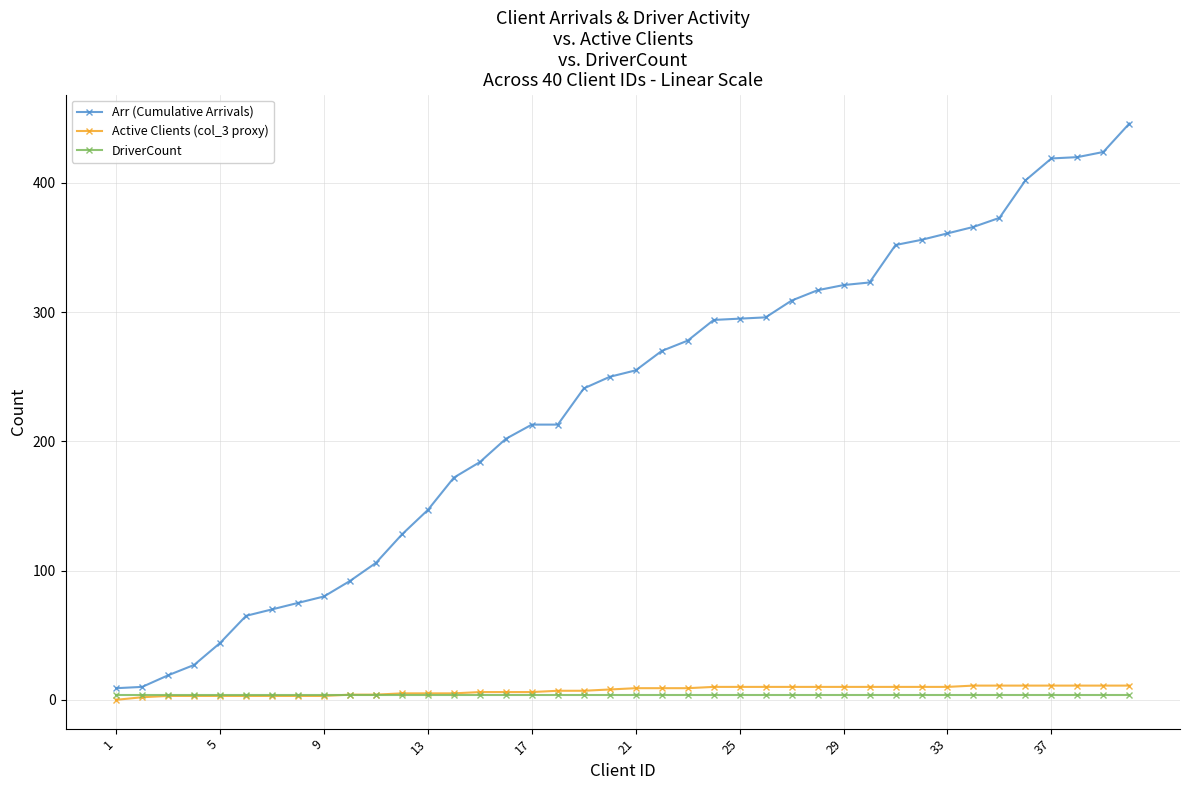

Is this an area chart (filled region under the line)?

No